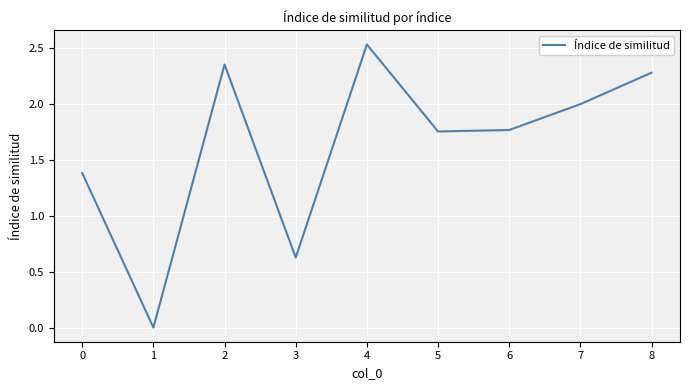

True or false: the data shows 2.8 at 7.

False